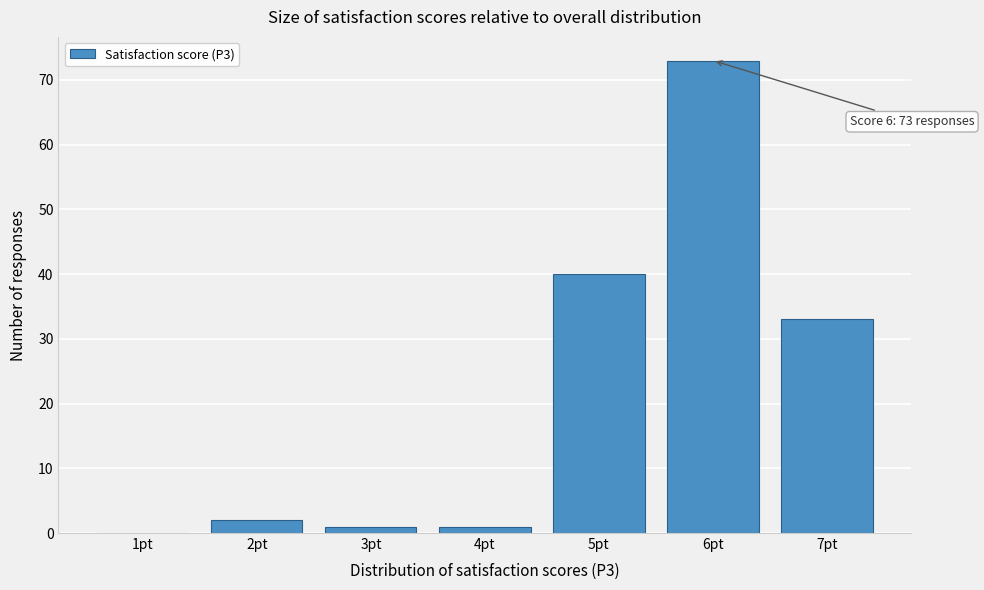

Reading left to right, extract all data points from this chart.

1pt=0	2pt=2	3pt=1	4pt=1	5pt=40	6pt=73	7pt=33